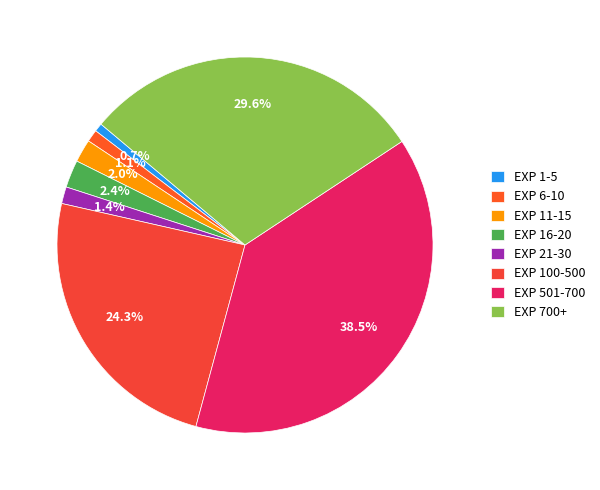

To the nearest percent, what is the difference between the largest and smallest slice percentages?

38%